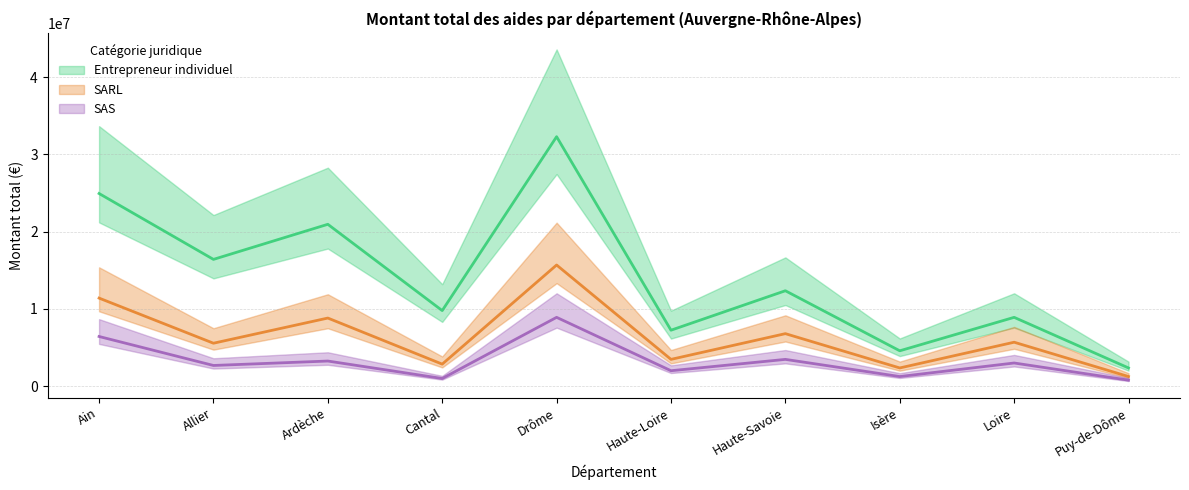

Count the number of data series in this chart.

3